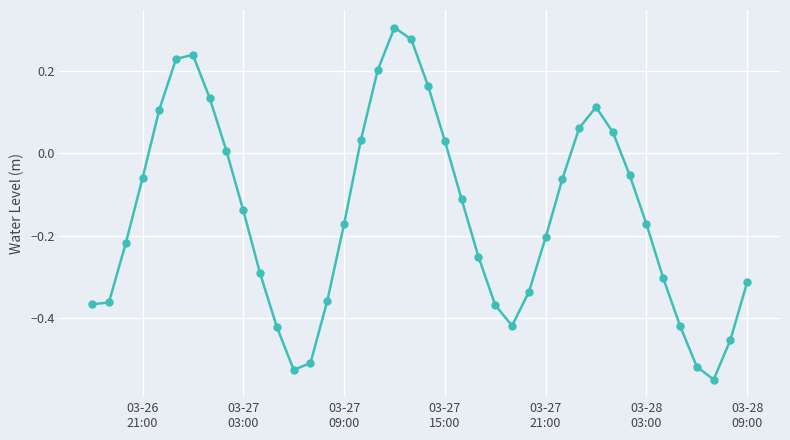

How many interior local peaks (higher than both neighbors) does the data have?

3